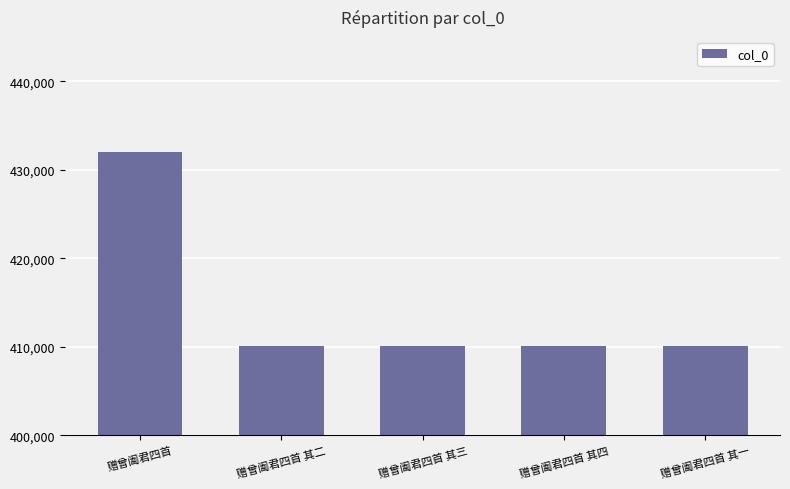

The value at 赠曾阖君四首 其四 is 733448. True or false?

False